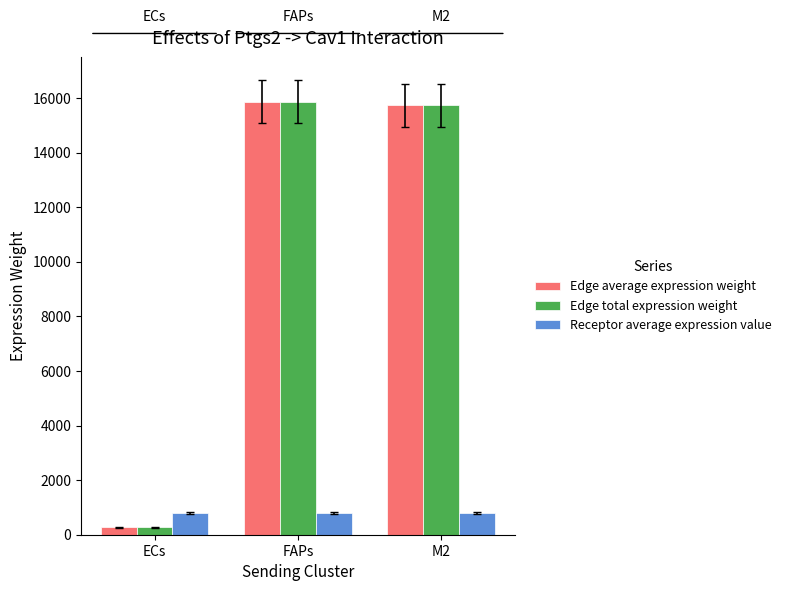

What is the lowest value of the Edge average expression weight series?

271.7